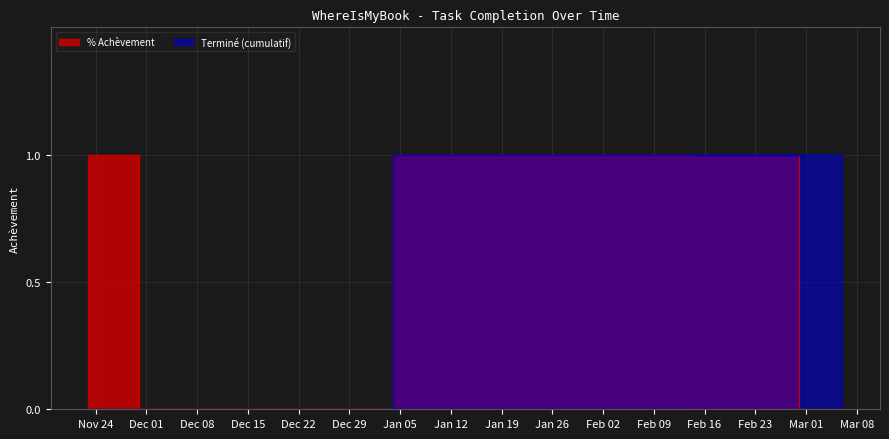

How many points are higher than both their immediate neighbors (excluding endpoints)?

1